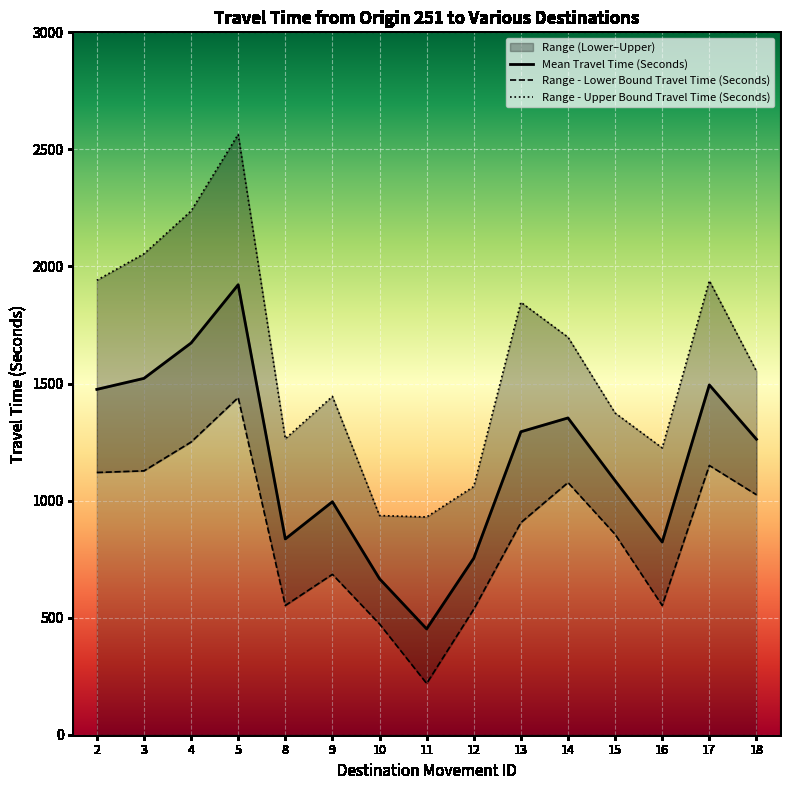

How many lines are shown in the chart?

3